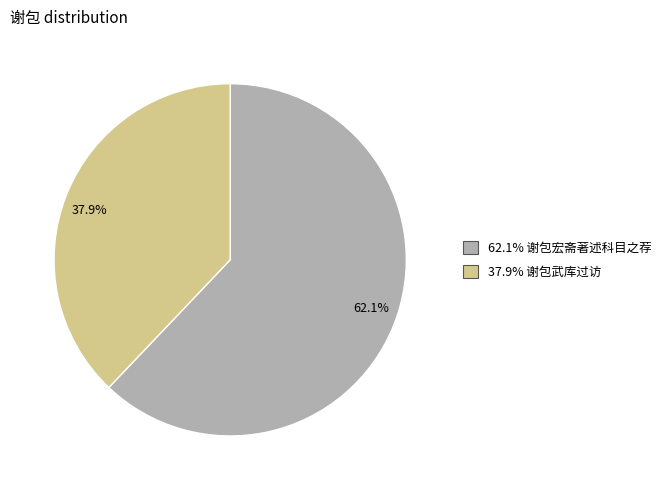

Does any single category account for the majority?

Yes